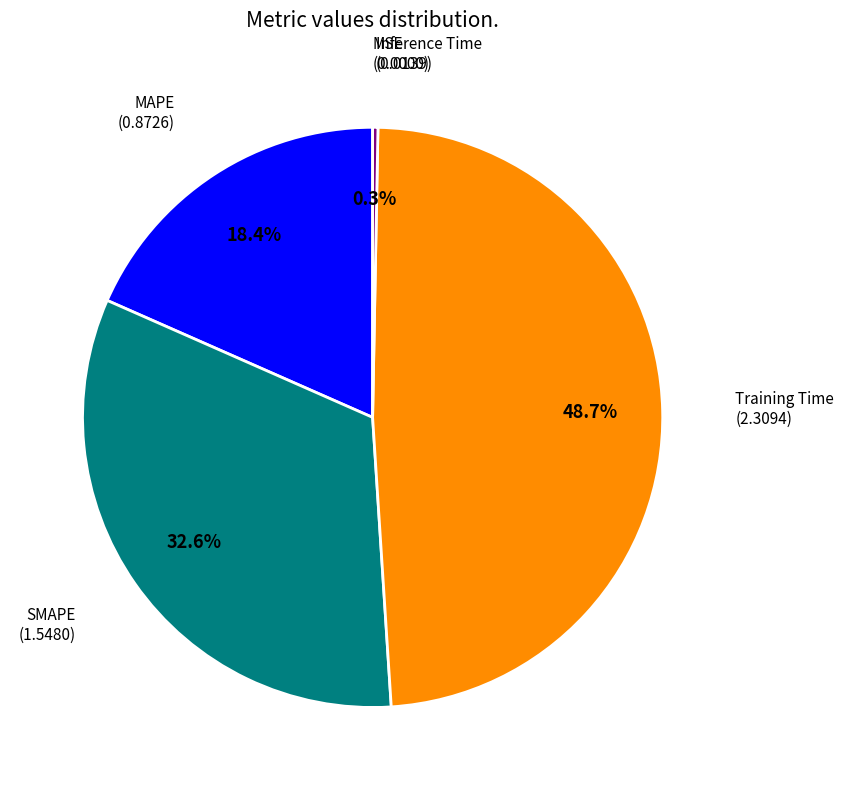

Is there a majority slice in this chart?

No